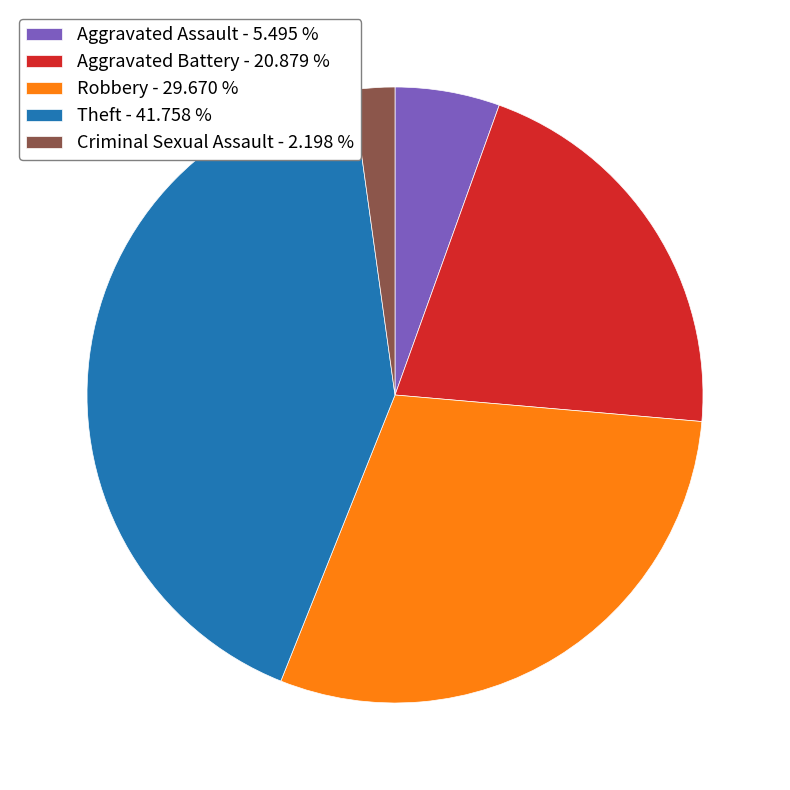

What is the largest slice in the pie chart?

Theft - 41.758 %